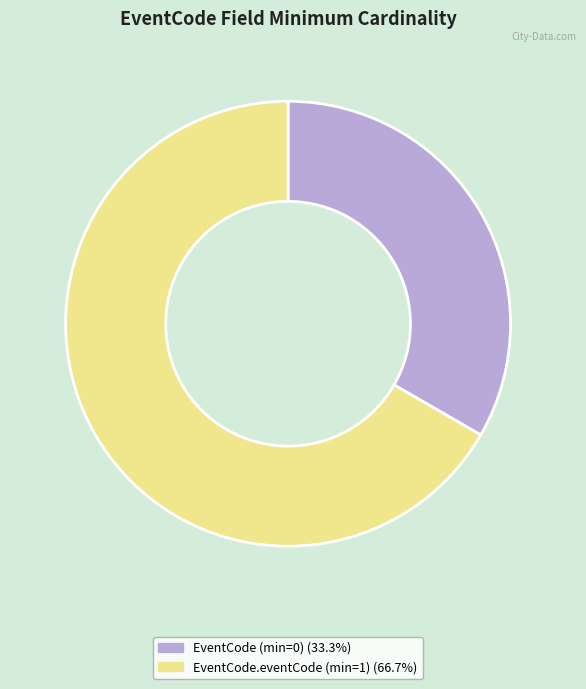

Is there a majority slice in this chart?

Yes